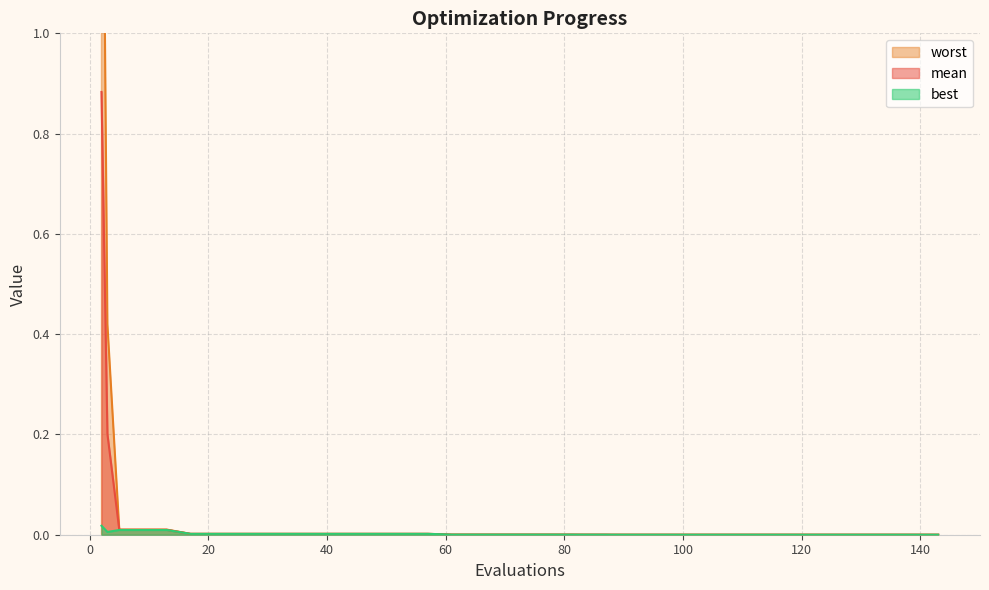

Which category has the lowest value across all series?

91